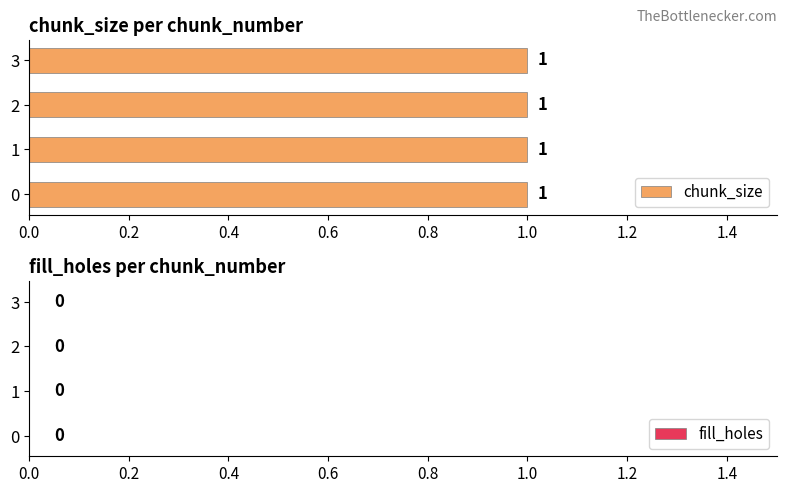

Reading left to right, list all the values displayed in this chart.

chunk_size: 1	1	1	1
fill_holes: 0	0	0	0